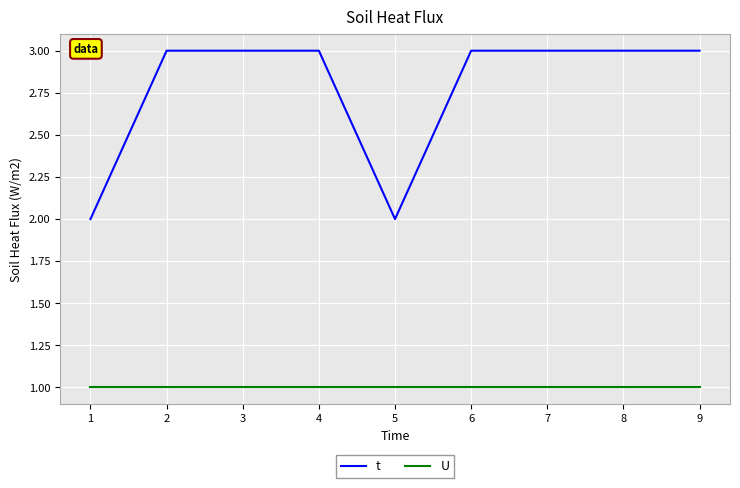

True or false: U and t intersect in this chart.

False